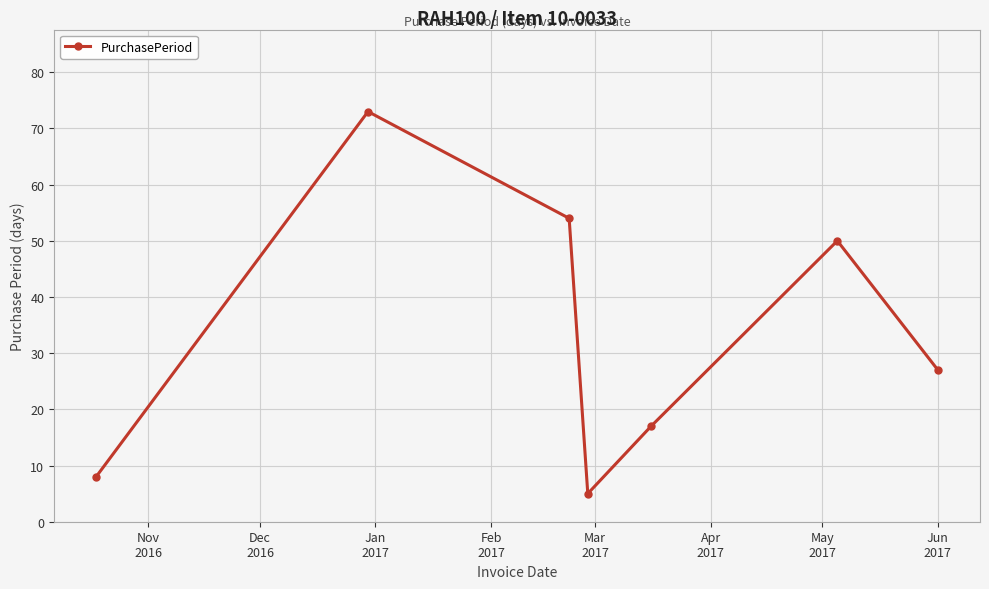

What is the maximum value shown in the chart?

73